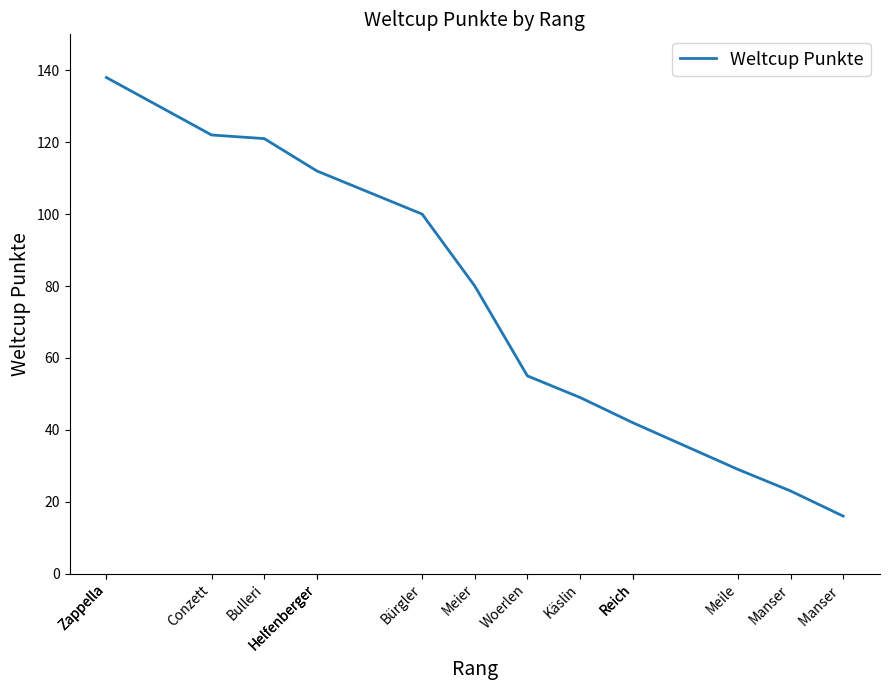

What is the difference between the maximum and minimum values?

122